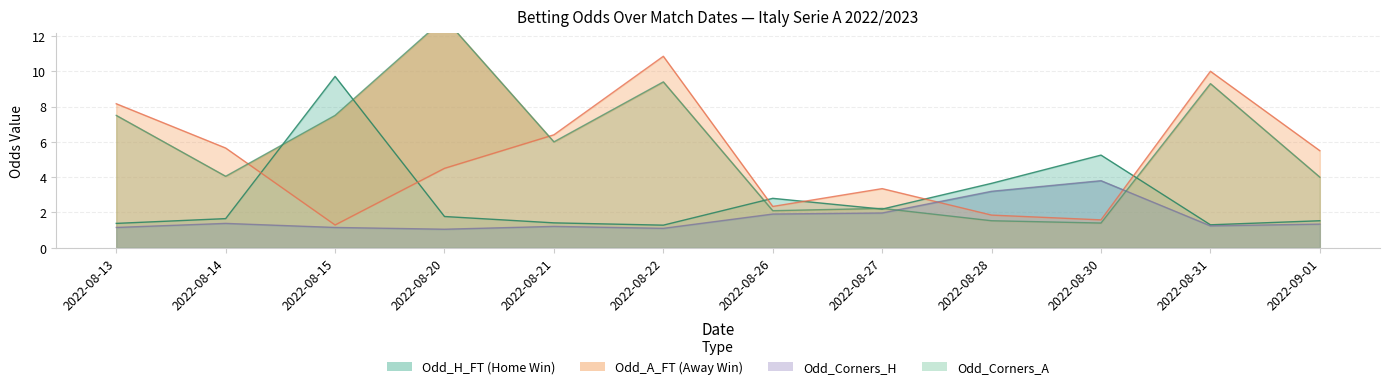

Rank the series at 2022-08-30 from lowest to highest value.

Odd_Corners_A, Odd_A_FT, Odd_Corners_H, Odd_H_FT